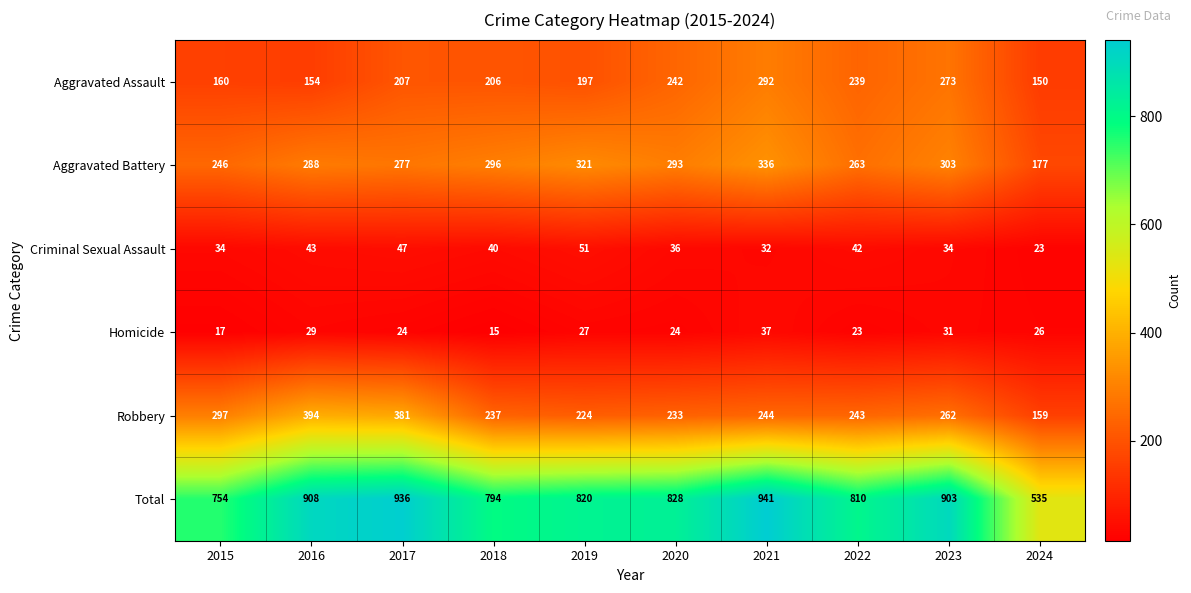

Is it true that Aggravated Battery equals 467 at 2016?

False